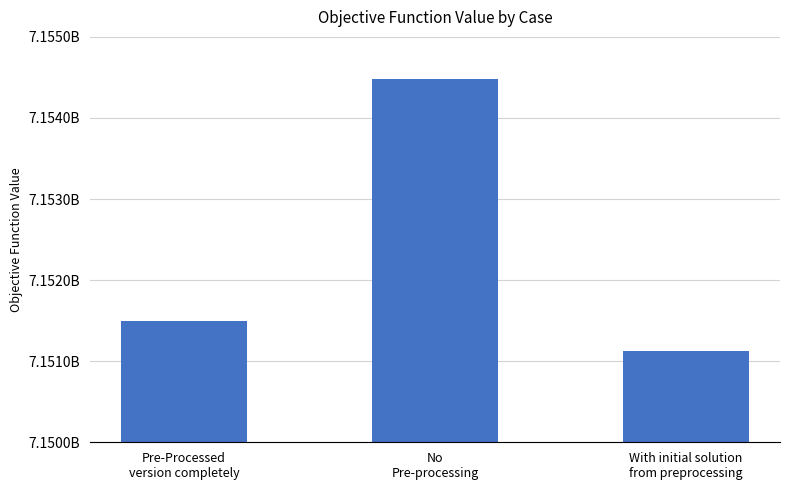

The chart shows a value of 7154484459.4 at No
Pre-processing. True or false?

True